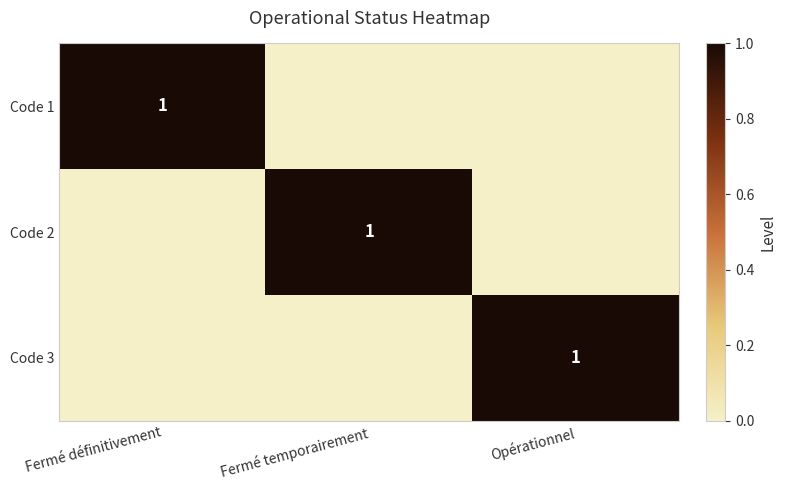

True or false: Code 1 has a value of 1 at Fermé définitivement.

True